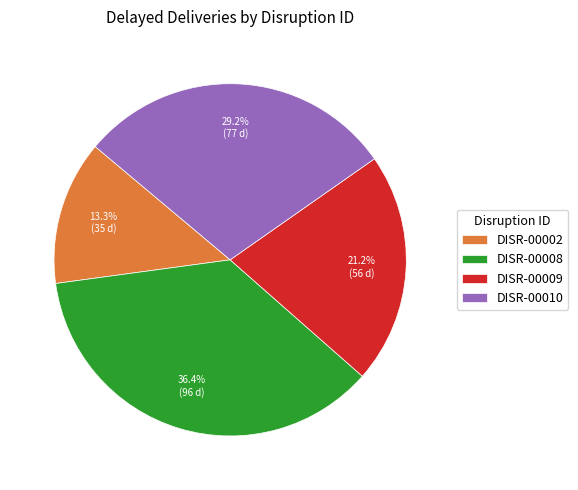

Rank the categories by value from highest to lowest.

DISR-00008, DISR-00010, DISR-00009, DISR-00002